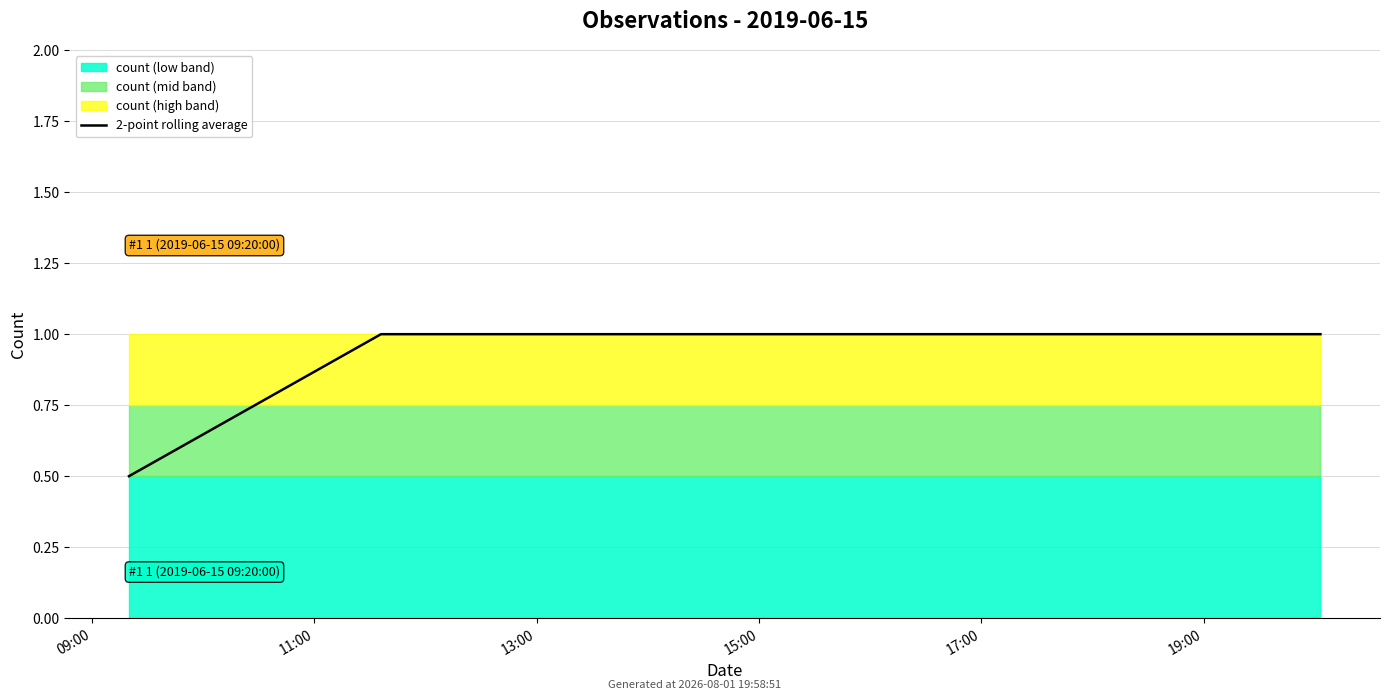

True or false: the data shows 1.0 at 11:00.

True